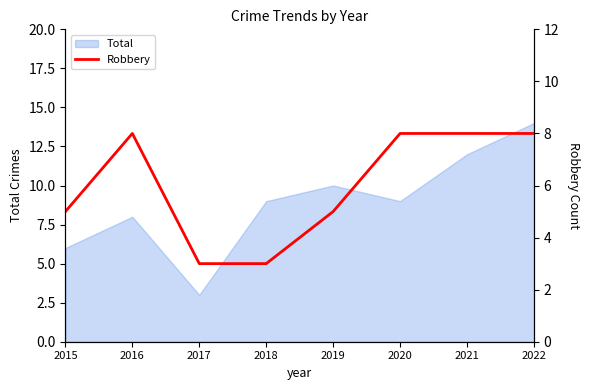

Which category has the lowest value in the Total series?

2017